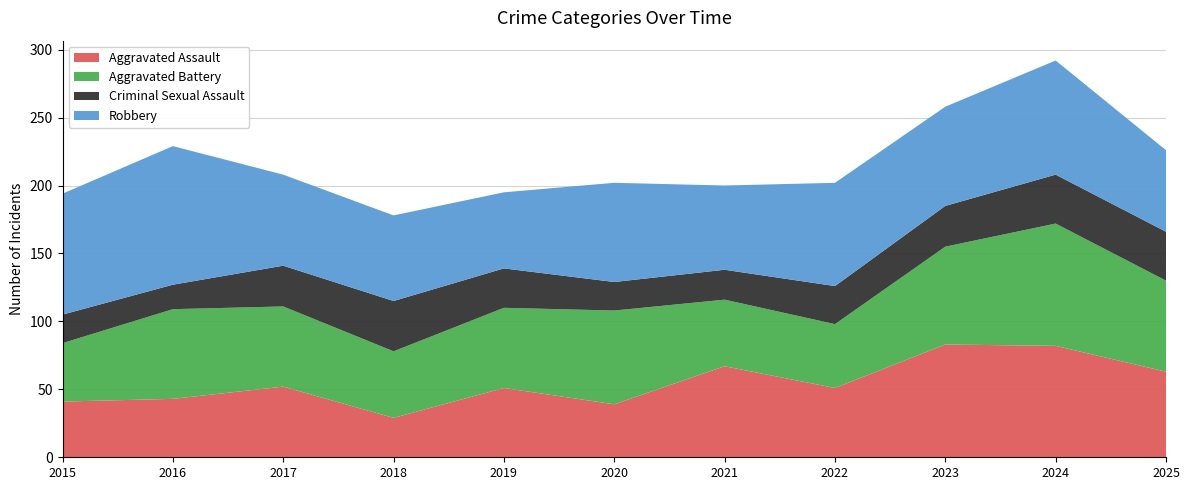

What is the greatest value displayed?

102